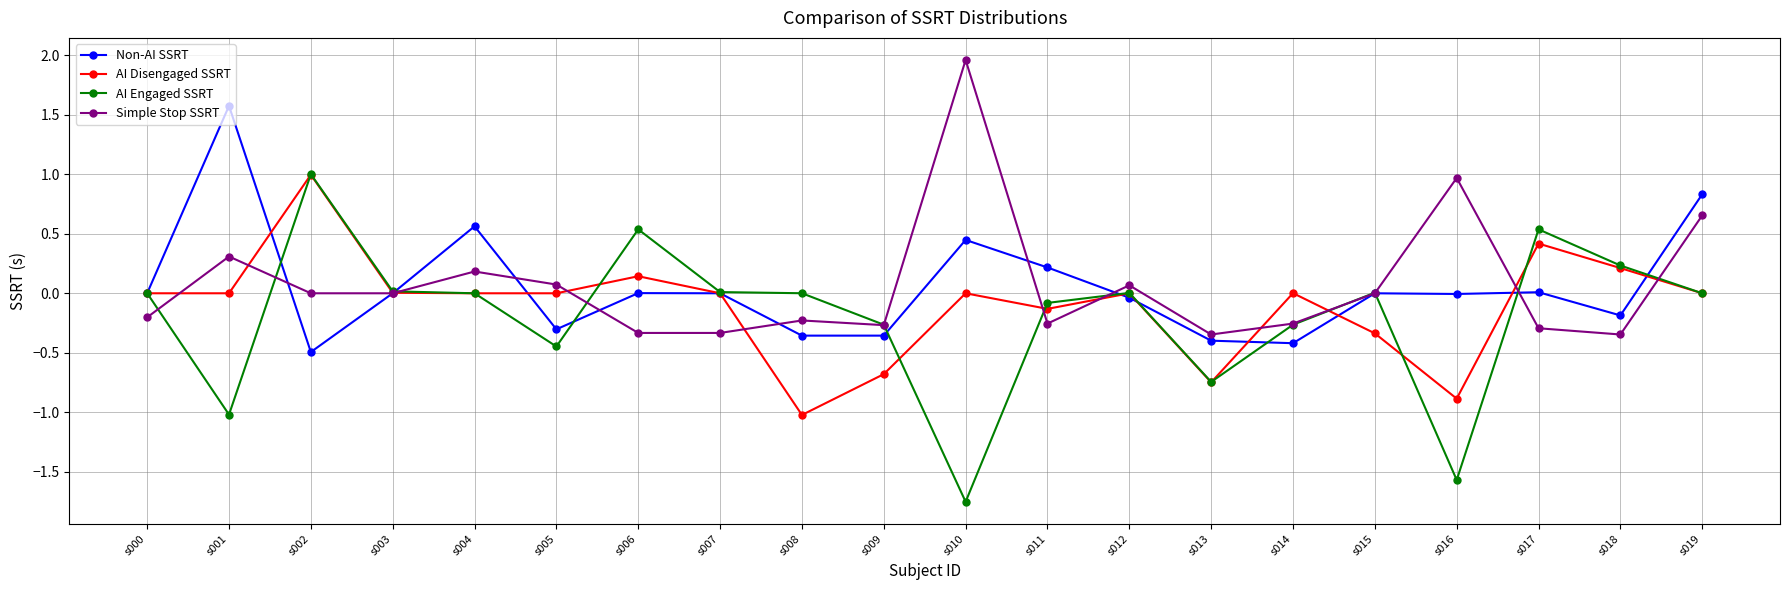

How many series are shown in this chart?

4